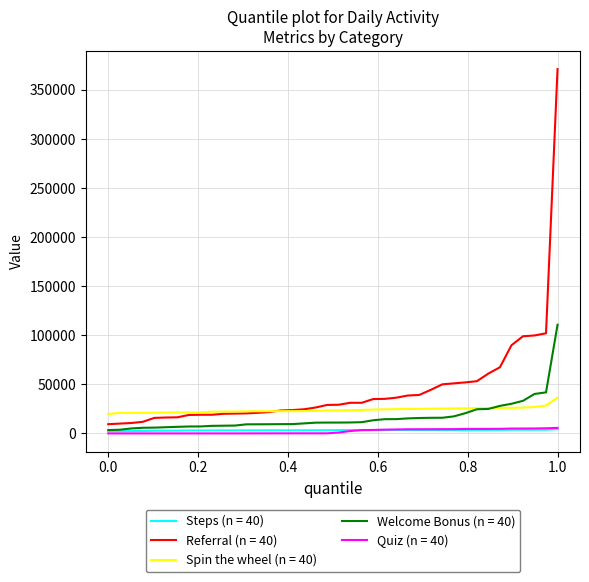

Which series has the largest total across all categories?

Referral (n = 40)